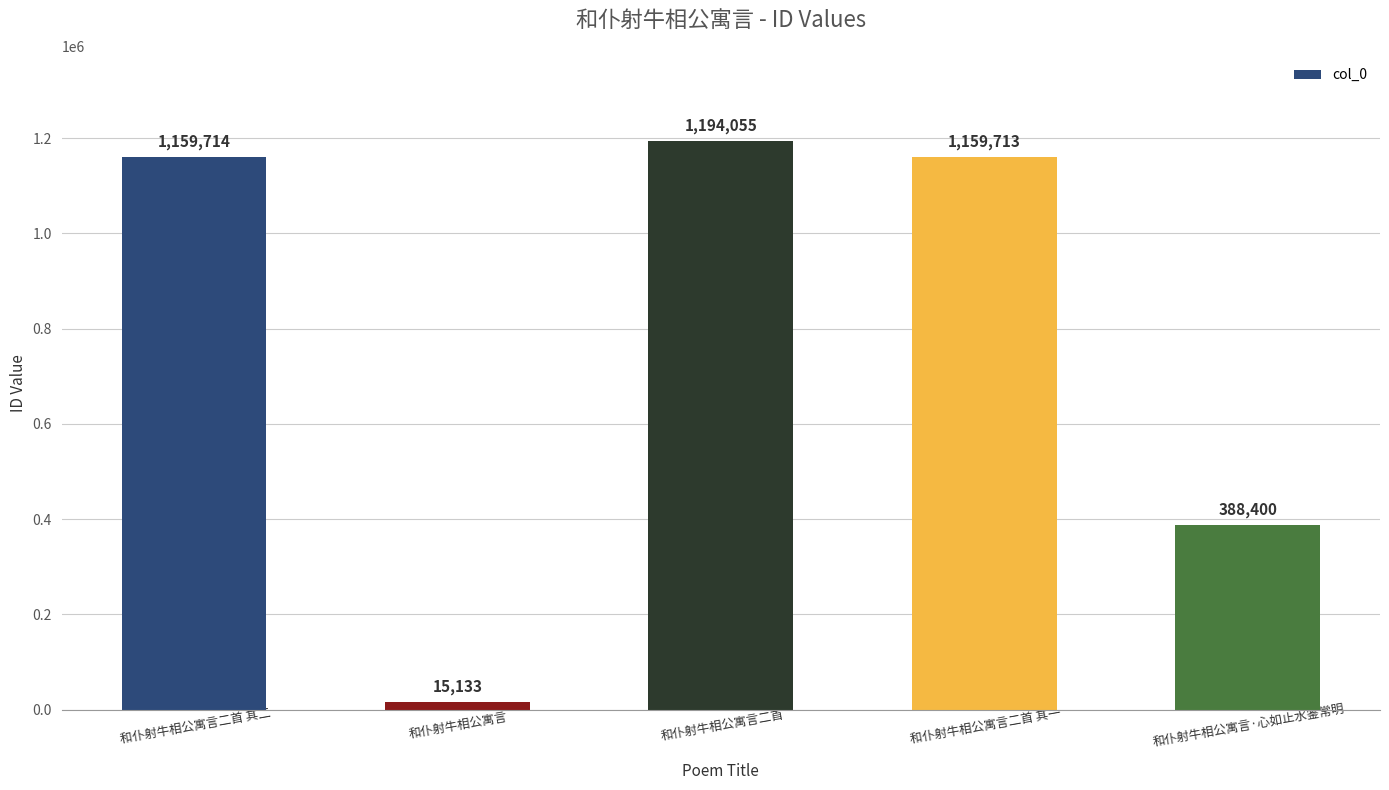

What is the sum of all values?

3917015